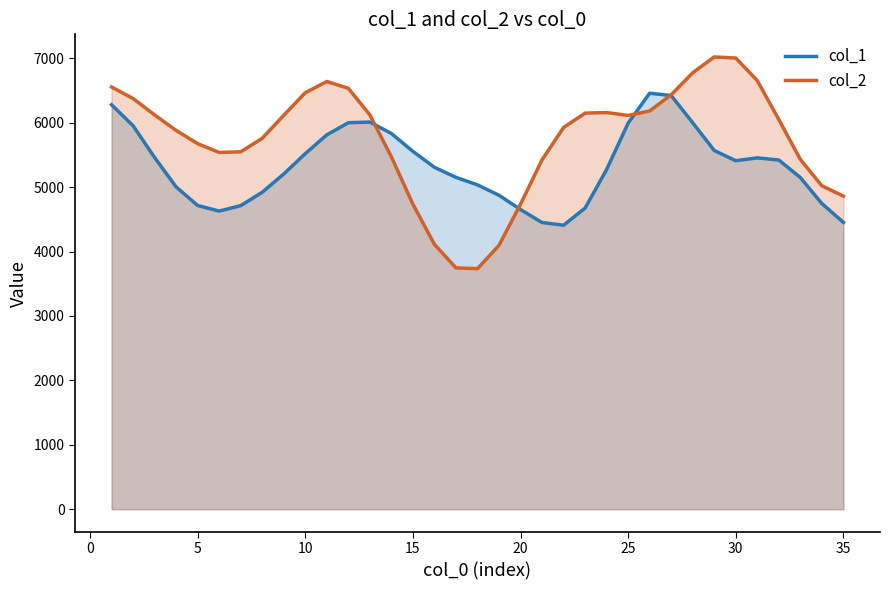

What is the total value across all series at 20?

9389.3